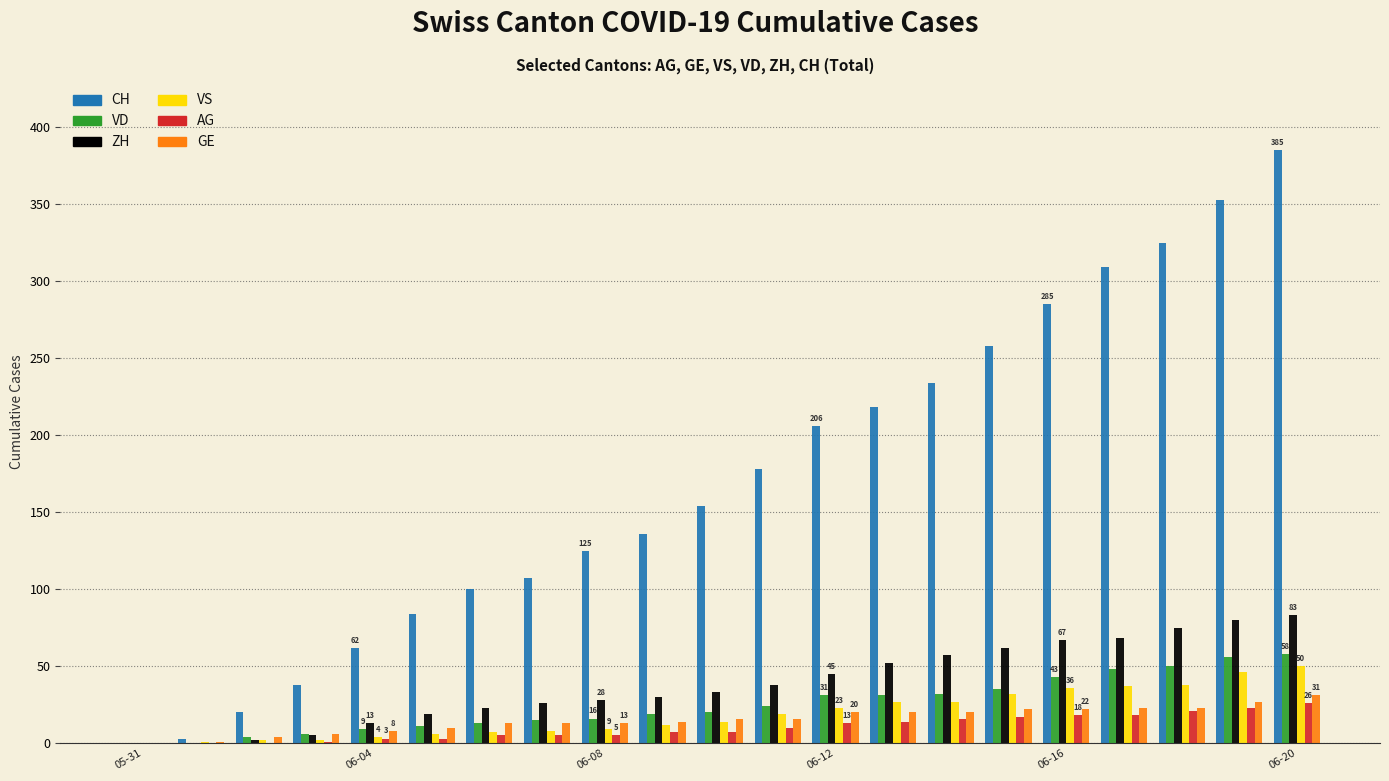

What are all the series names shown in the legend?

CH, VD, ZH, VS, AG, GE